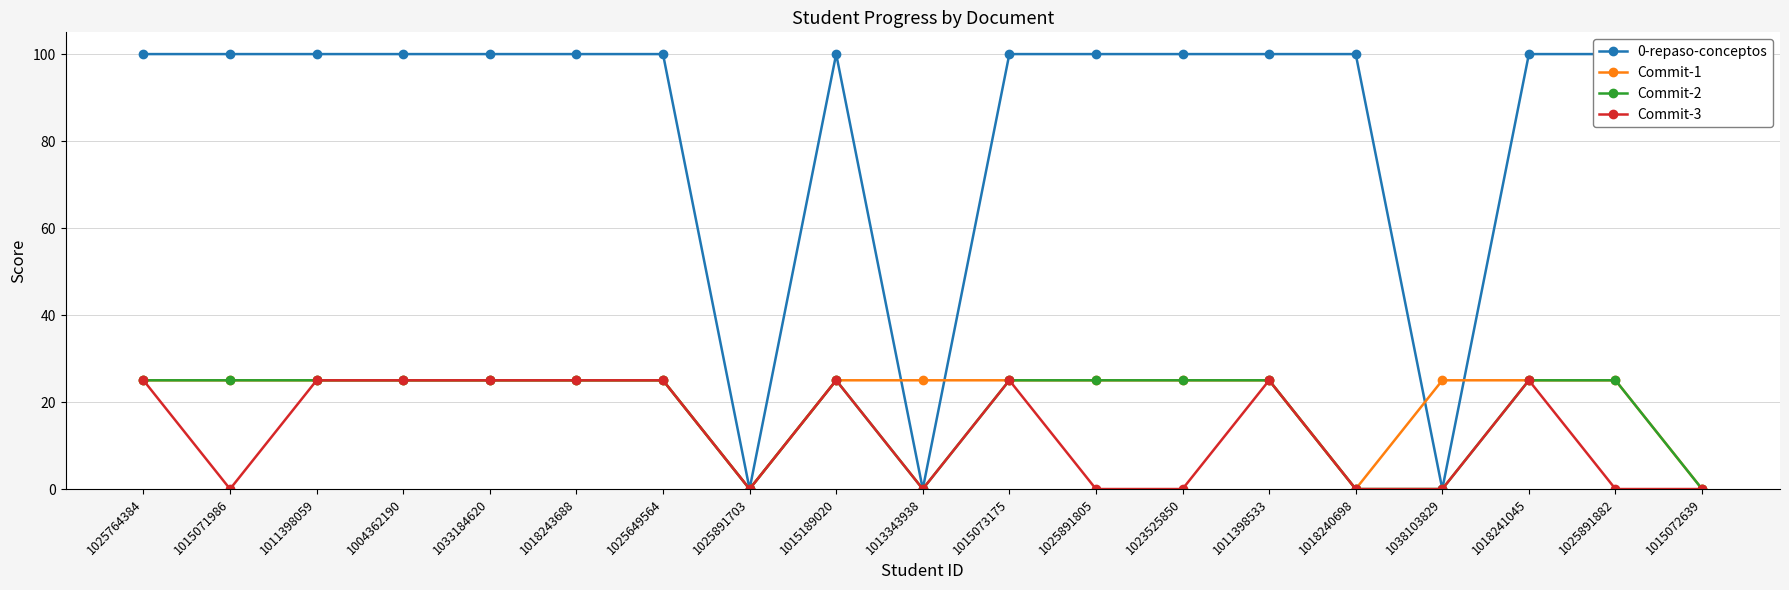

How many interior local peaks does the Commit-2 series have?

1